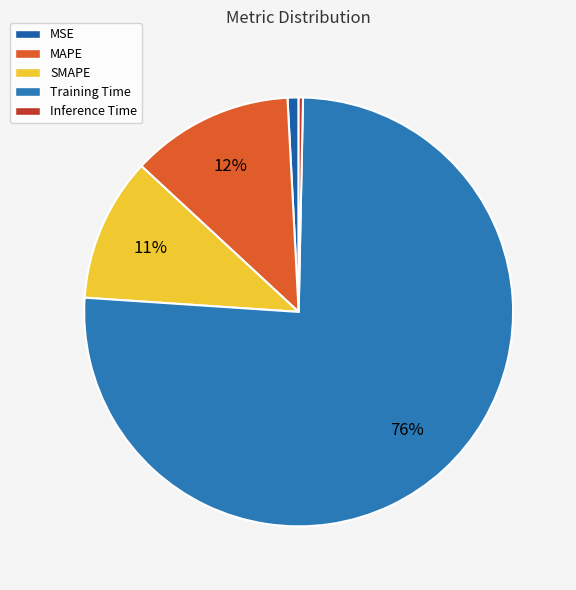

How many slices are in this pie chart?

5